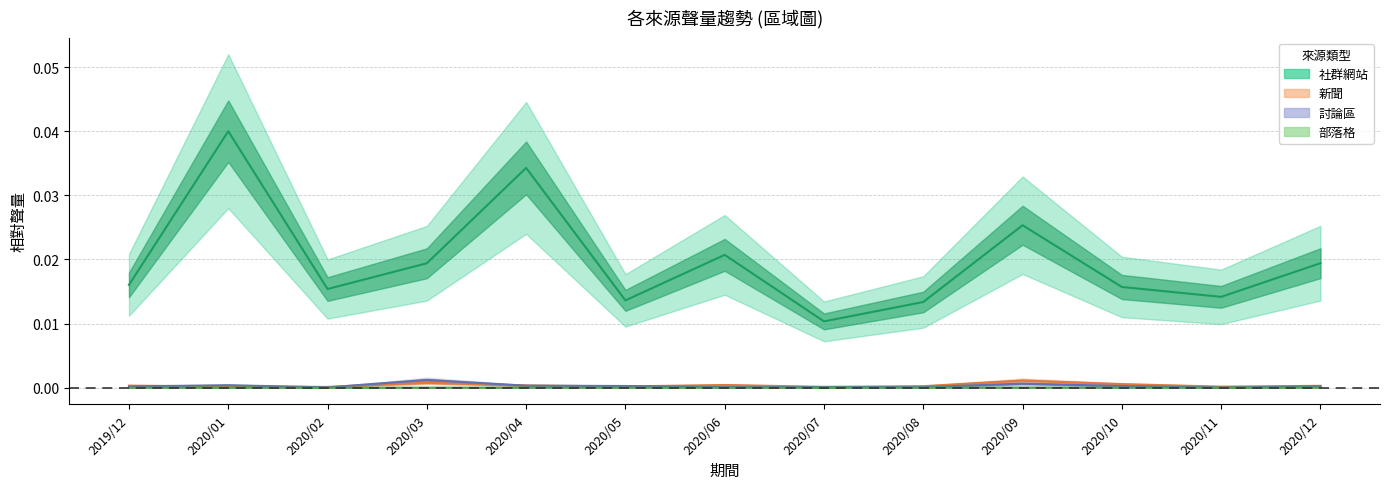

How many data points in 部落格 are above 0?

12